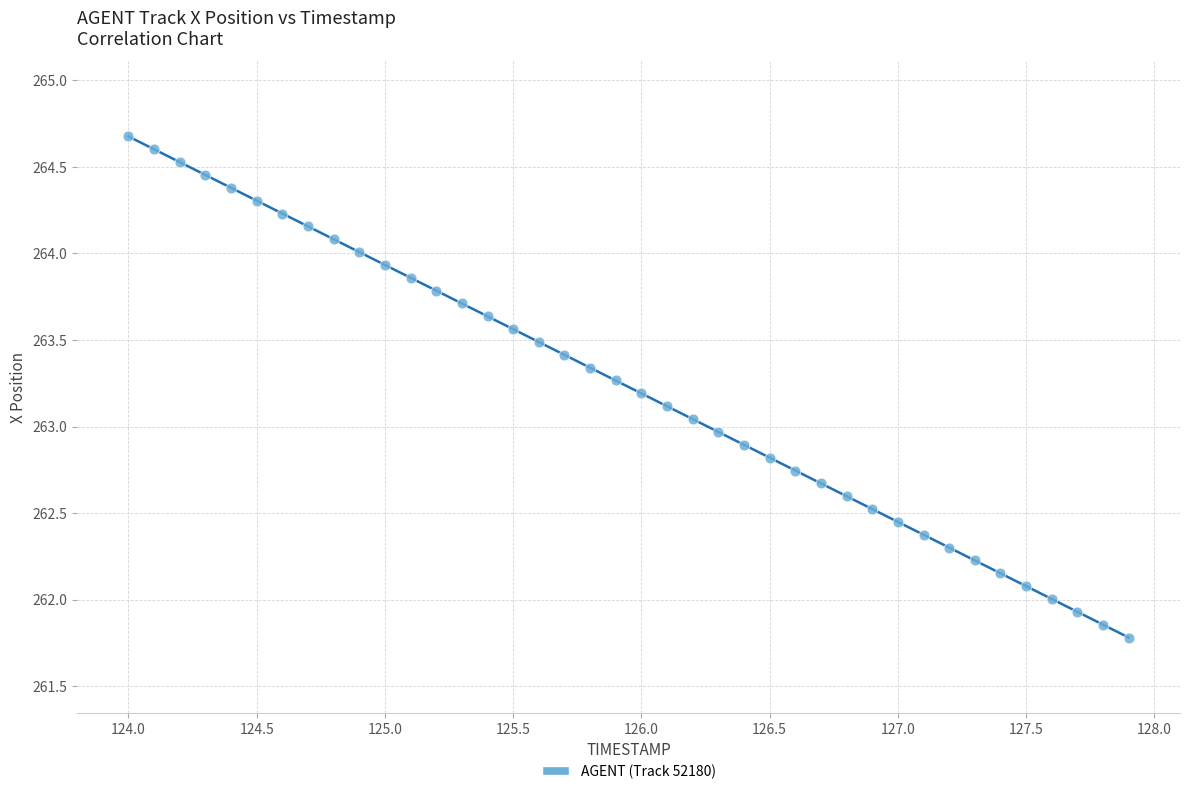

What is the range of Y values (max minus min)?

2.9